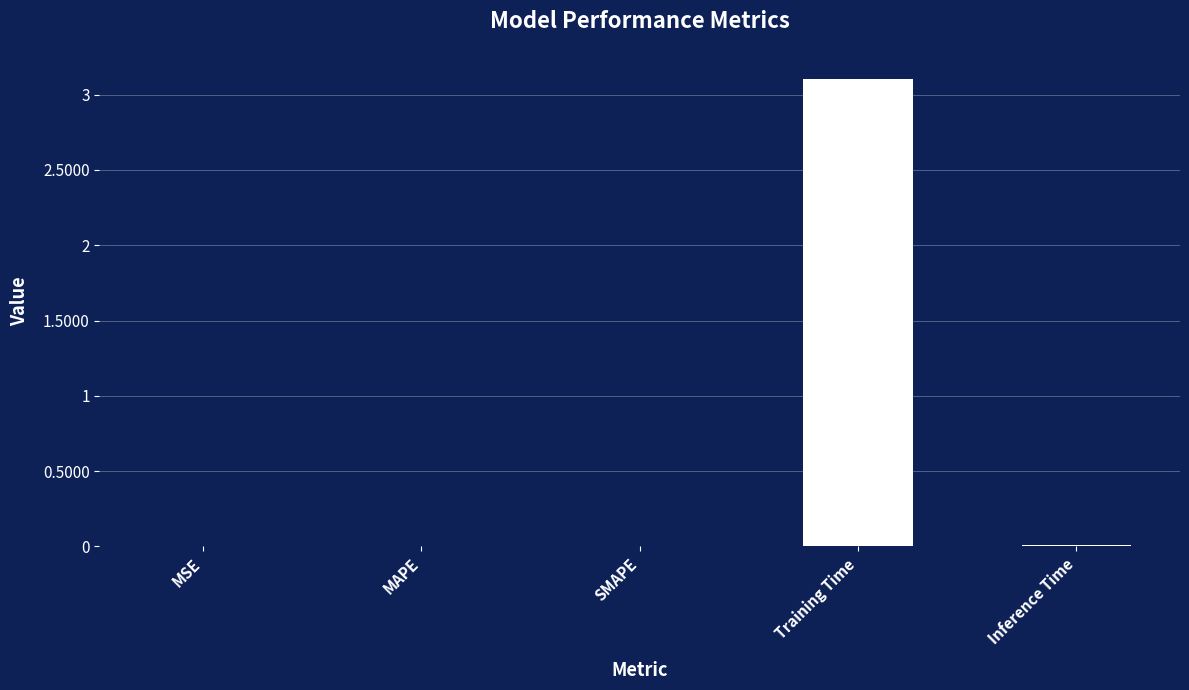

What value does the data have at Training Time?

3.1